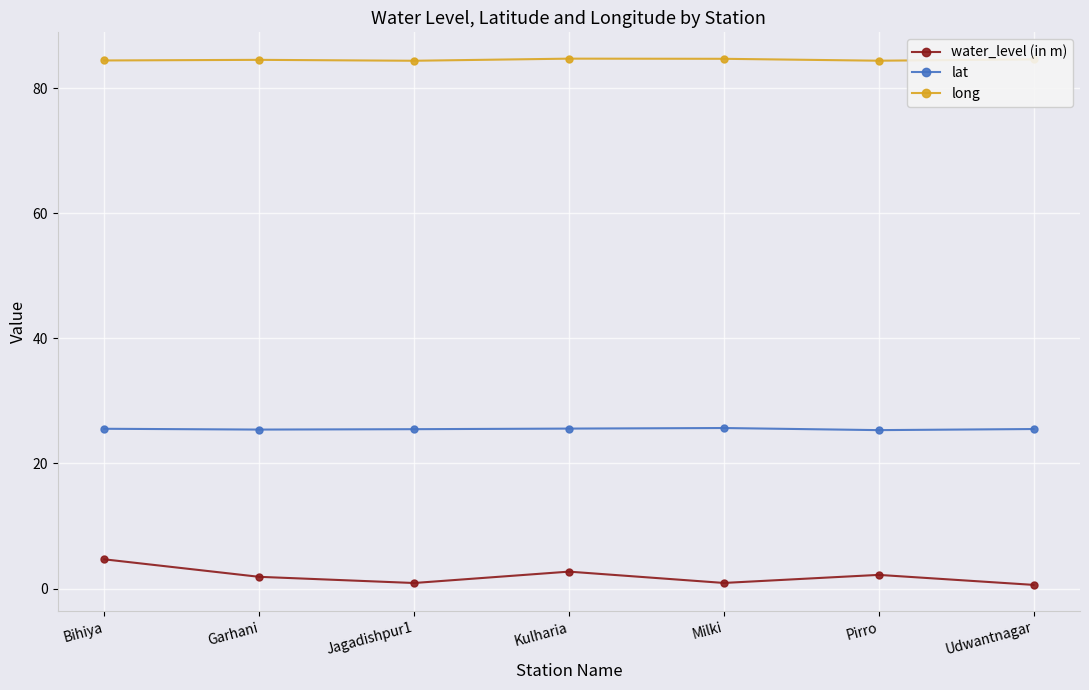

What is the smallest value displayed?

0.6